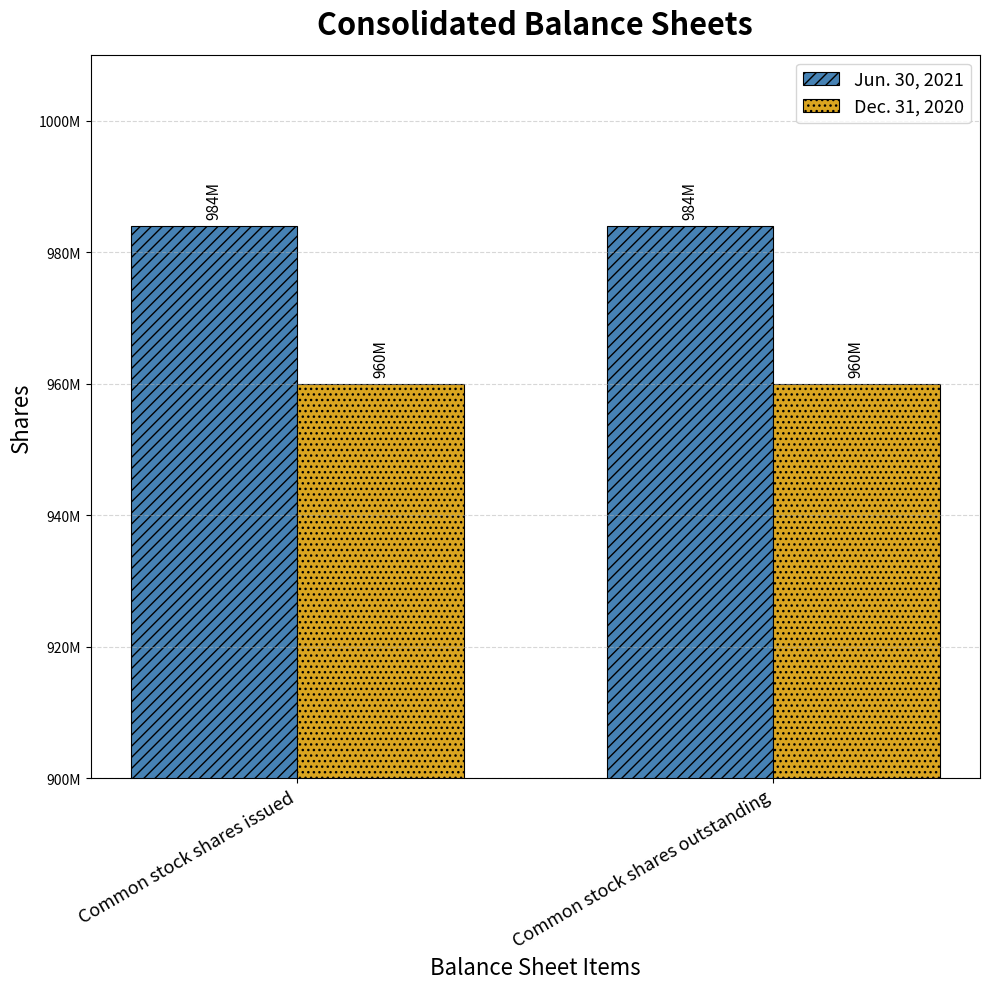

What is the total value across all series at Common stock shares issued?

1944000000